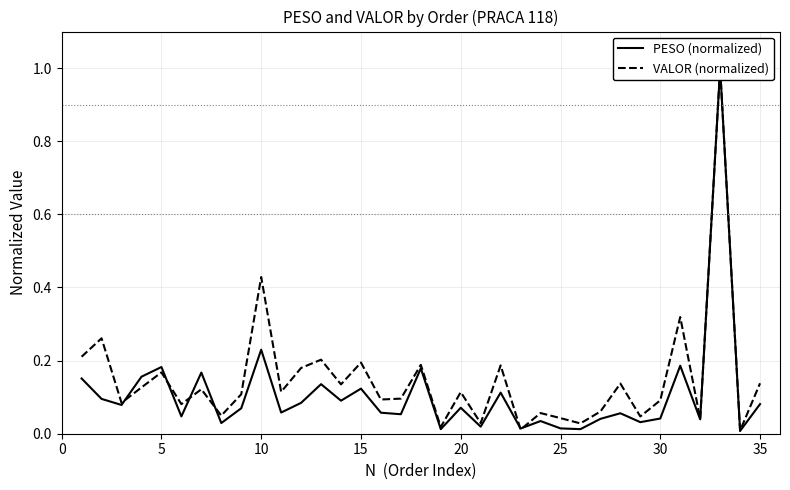

Is this an area chart (filled region under the line)?

No